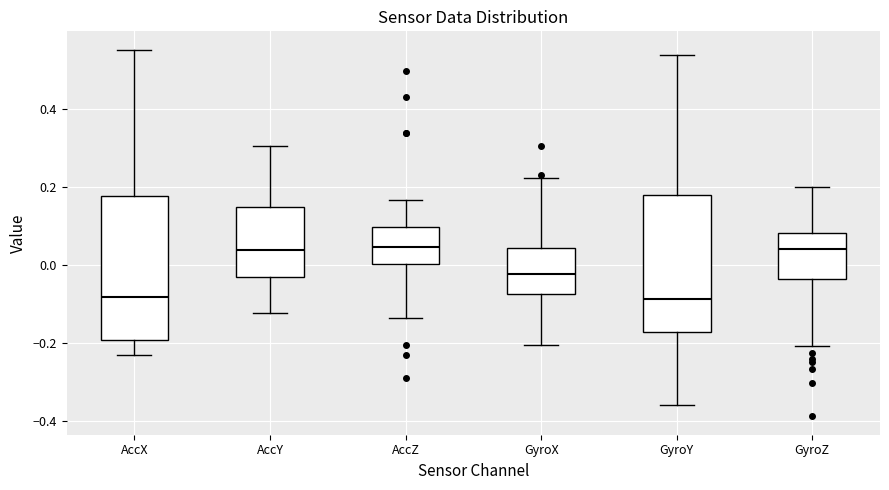

Where is the upper edge of the box for AccY on the y-axis? The values are not printed on the chart, so give them approximately, as read against the axis.

0.14